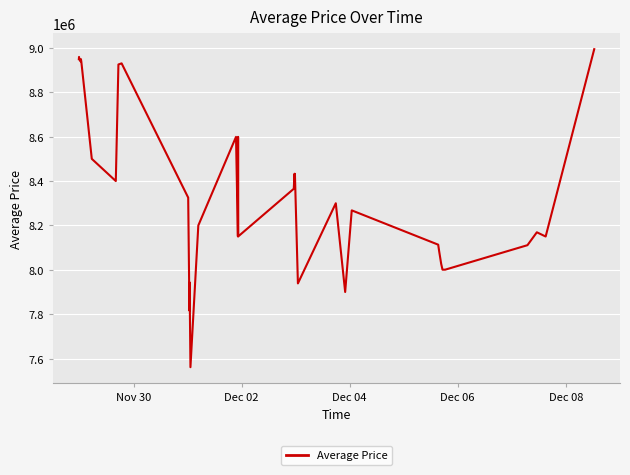

What is the minimum value shown in the chart?

7561754